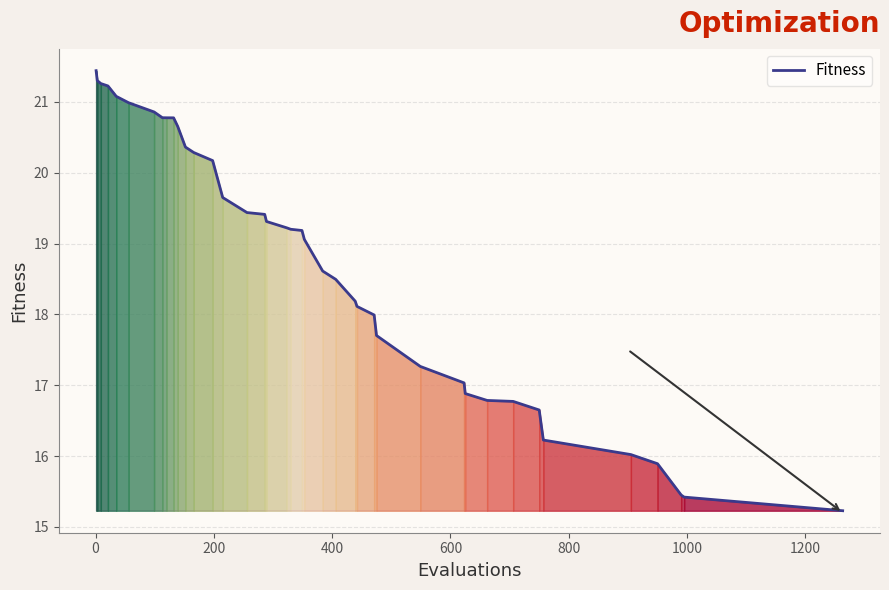

What is the difference between the maximum and minimum values?

6.2